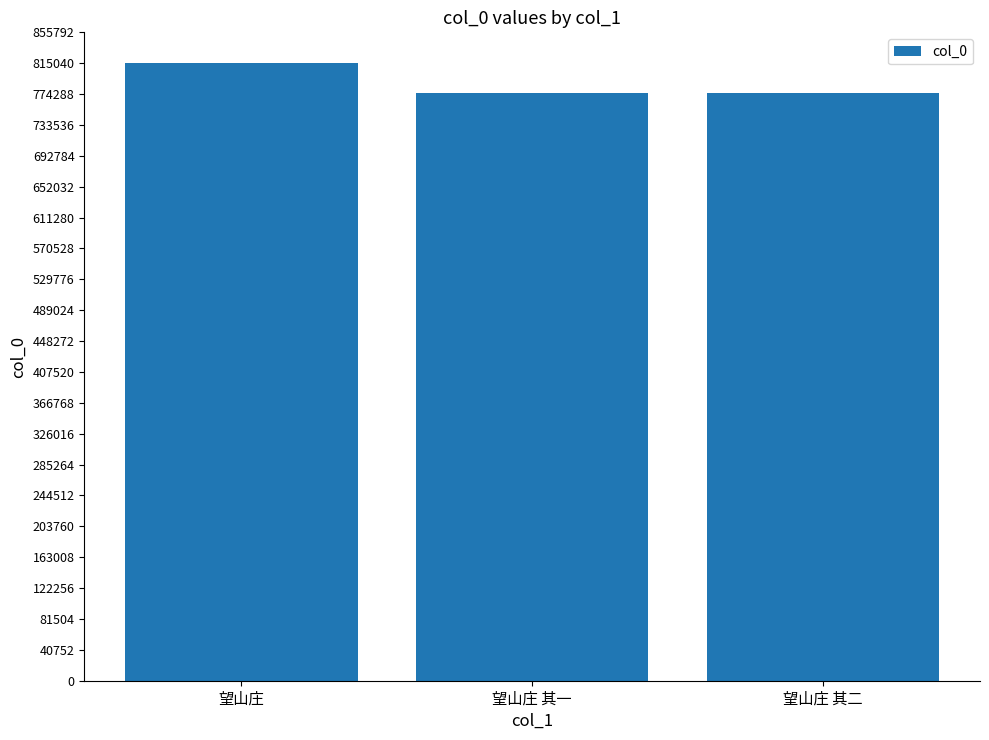

What is the label of the 2nd bar from the left?

望山庄 其一